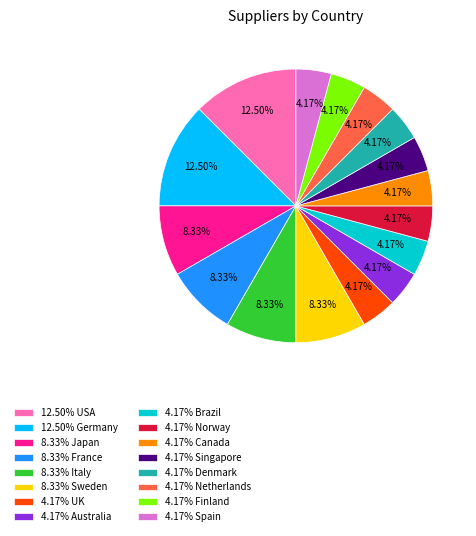

Which has a higher value, 12.50% Germany or 4.17% Finland?

12.50% Germany